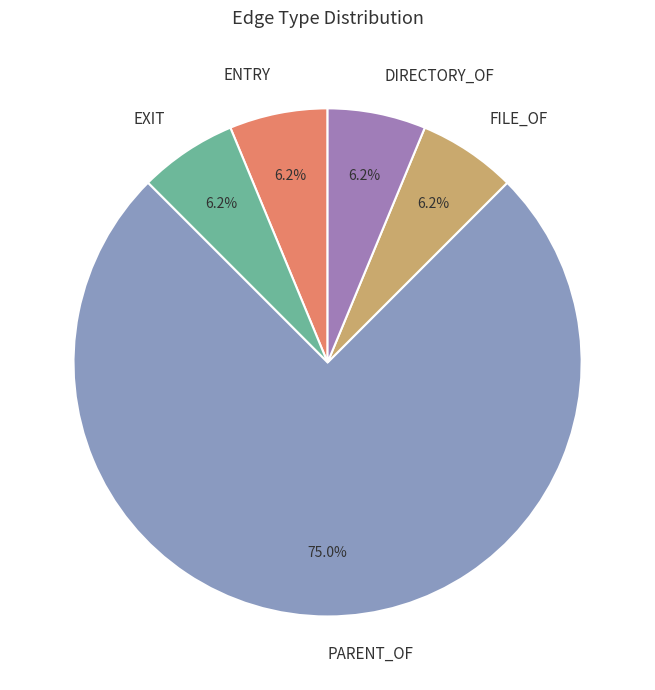

Combined, do PARENT_OF and DIRECTORY_OF account for over 50%?

Yes